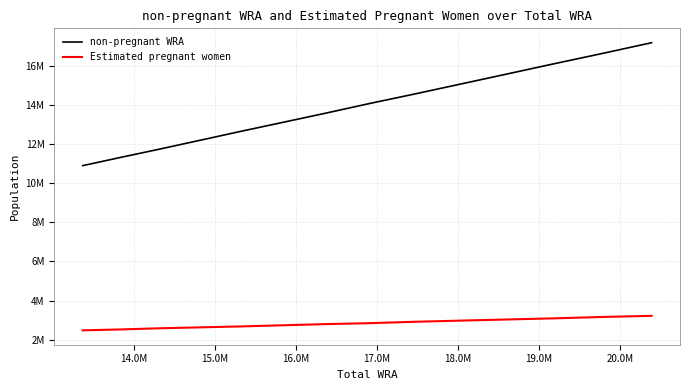

Does the chart have visible grid lines?

Yes